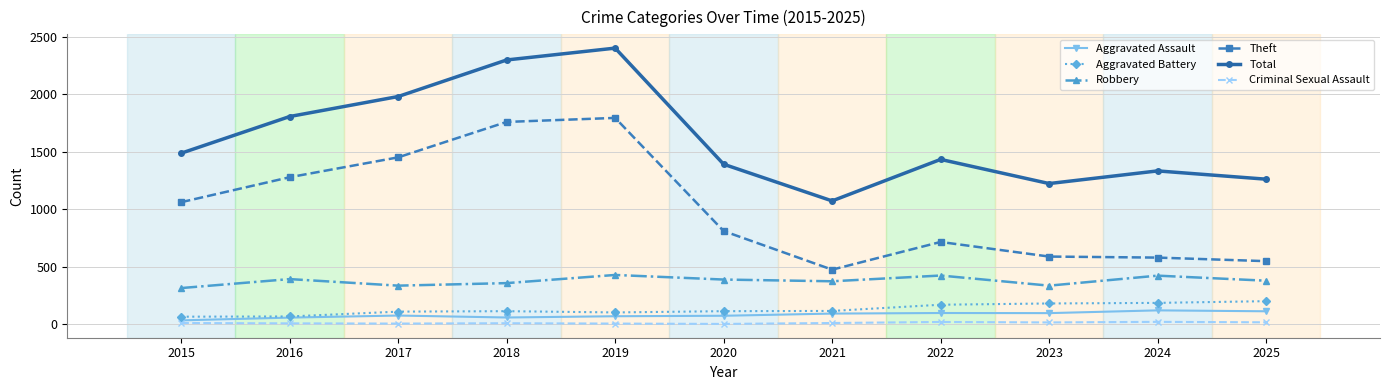

Is the value of Aggravated Assault at 2025 greater than the value of Total at 2017?

No